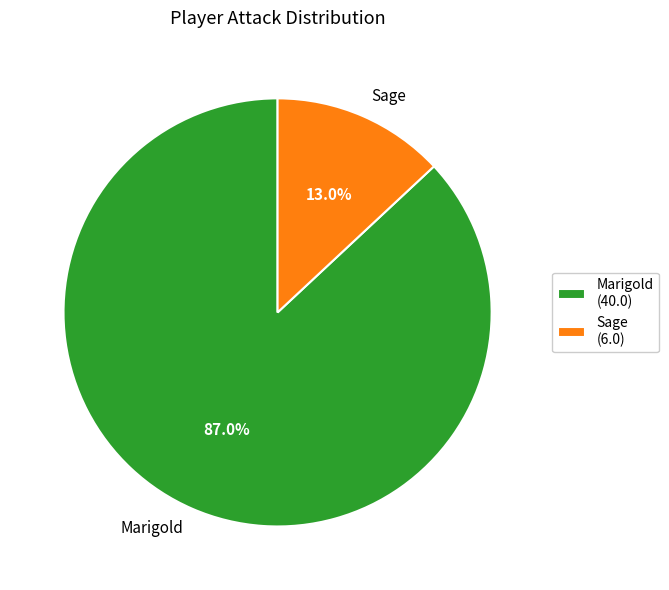

To the nearest percent, what is the difference between the Sage and Marigold slice percentages?

74%